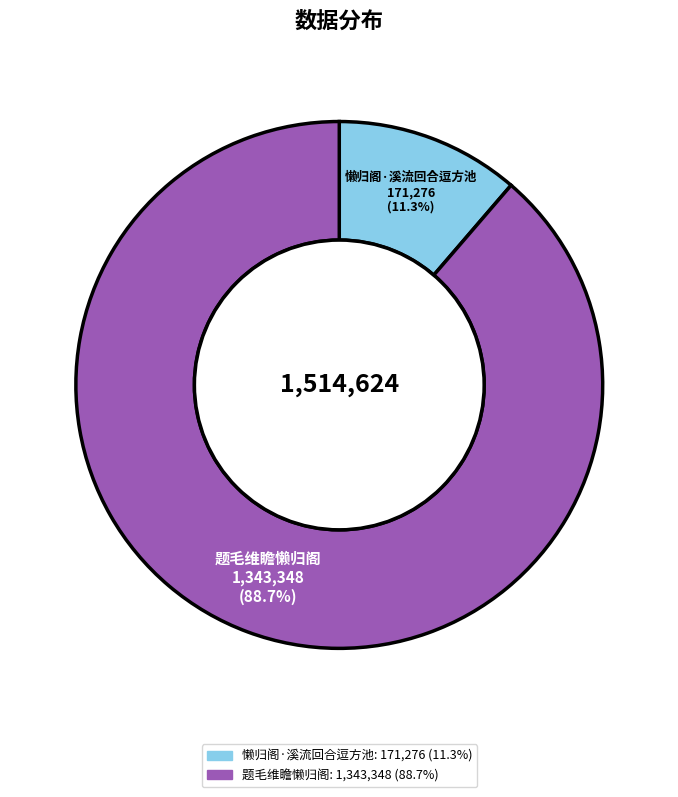

Is there any slice that represents more than half of the pie?

Yes